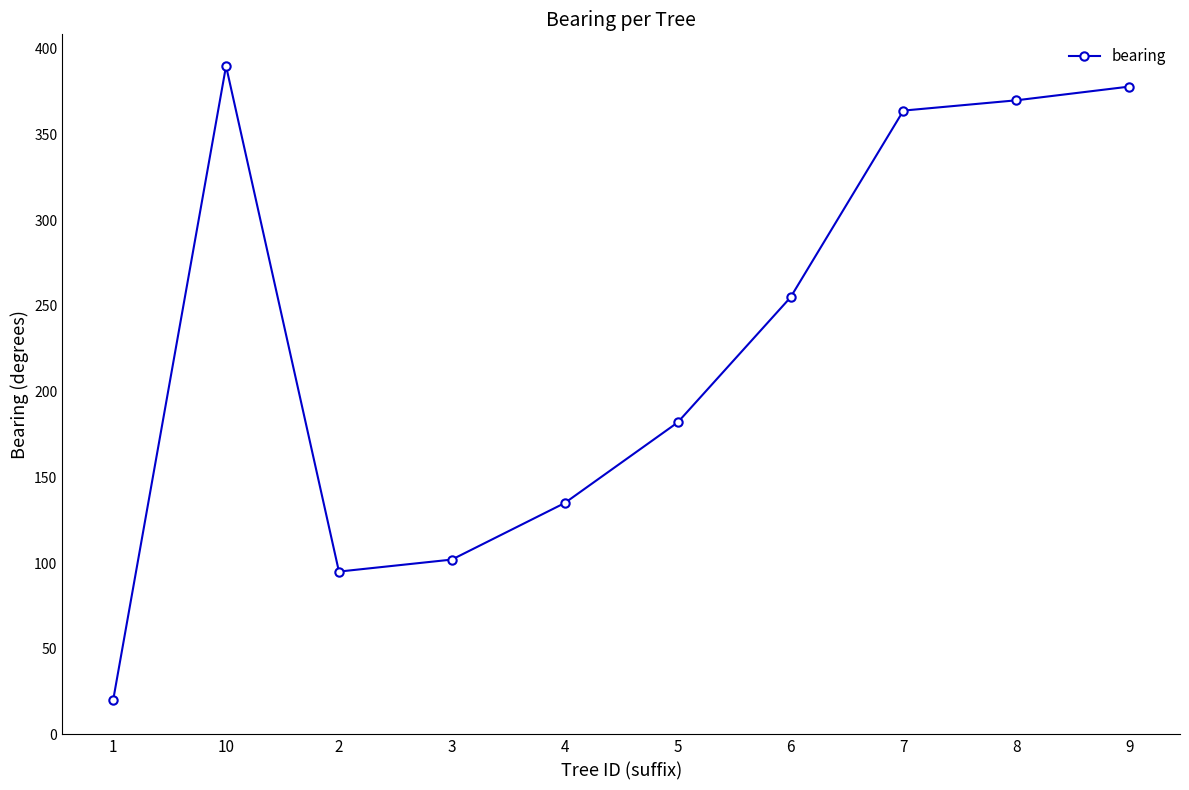

What is the change in value from 10 to 8?

-20